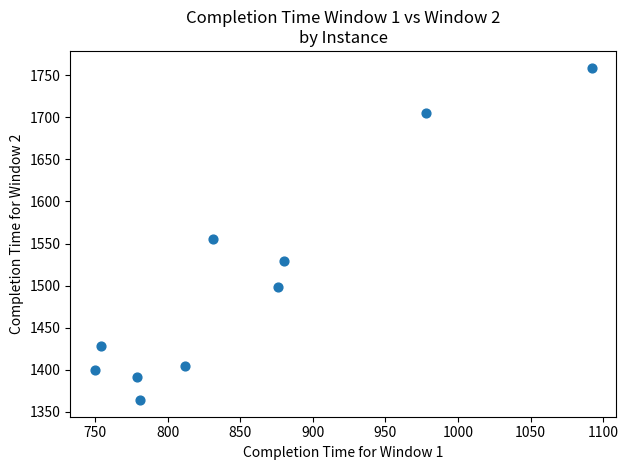

What is the range of Y values (max minus min)?

395